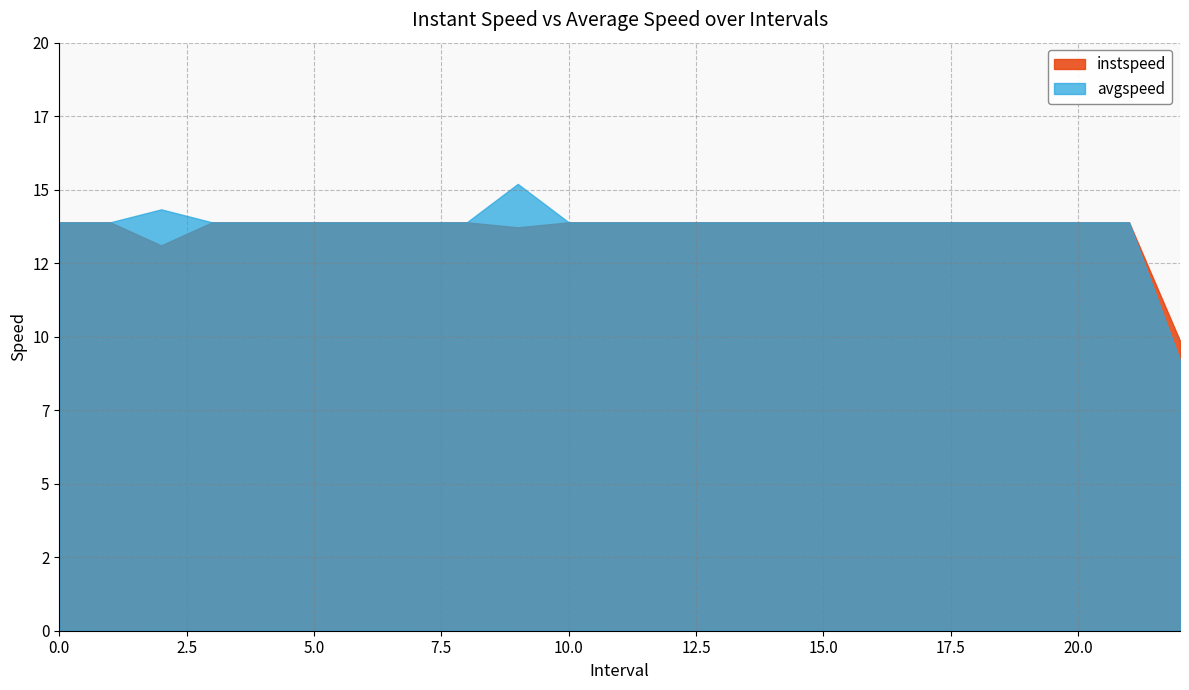

The value of avgspeed at 4 is 13.9. True or false?

True